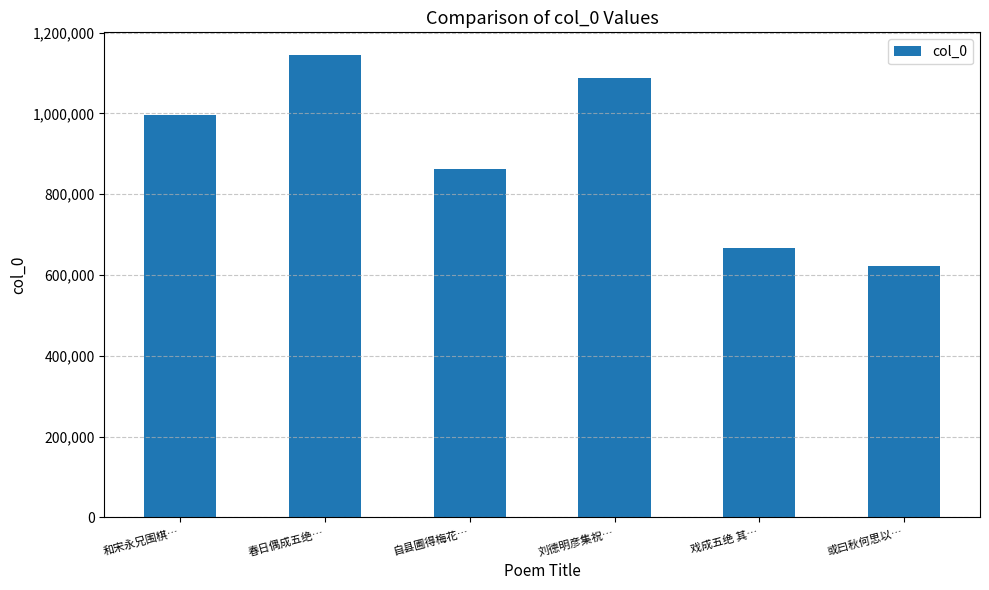

The value at 戏成五绝 其… is 666792. True or false?

True